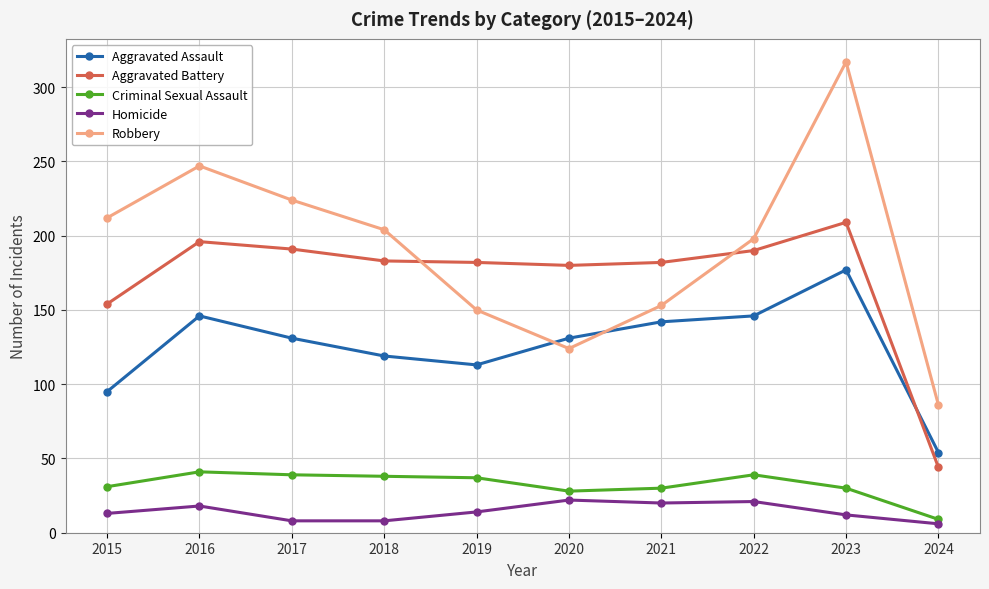

How many data points in Robbery are less than 204?

5